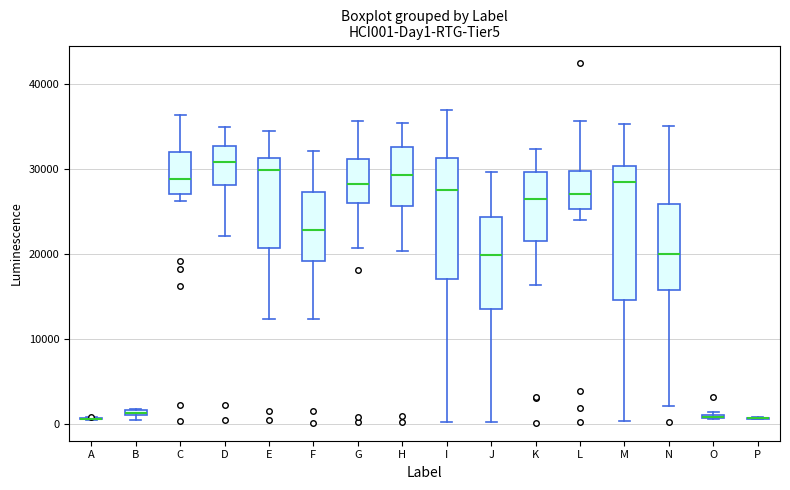

Which box is the tallest, from its lower edge to its upper edge?

M